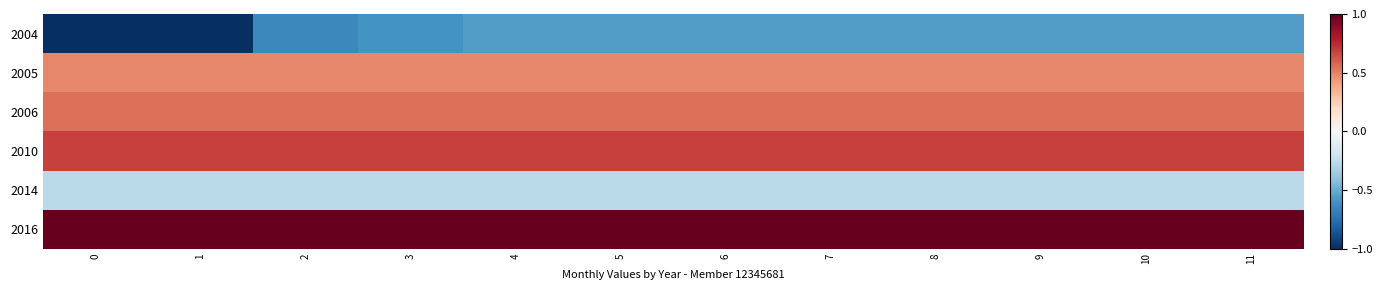

At how many categories does at least one series exceed 0?

12